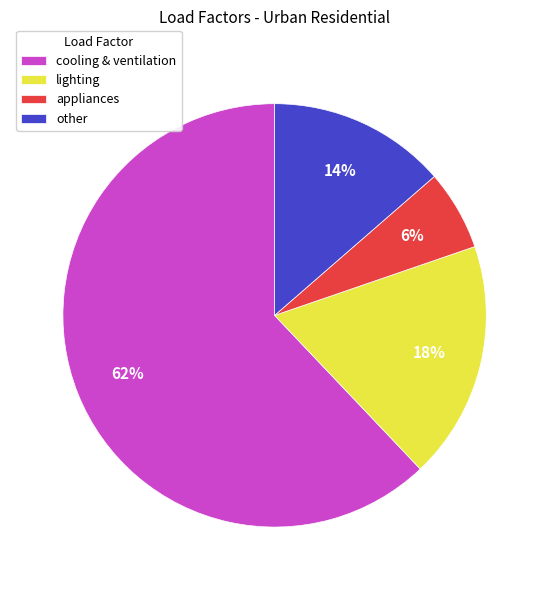

Count the number of slices in the pie.

4